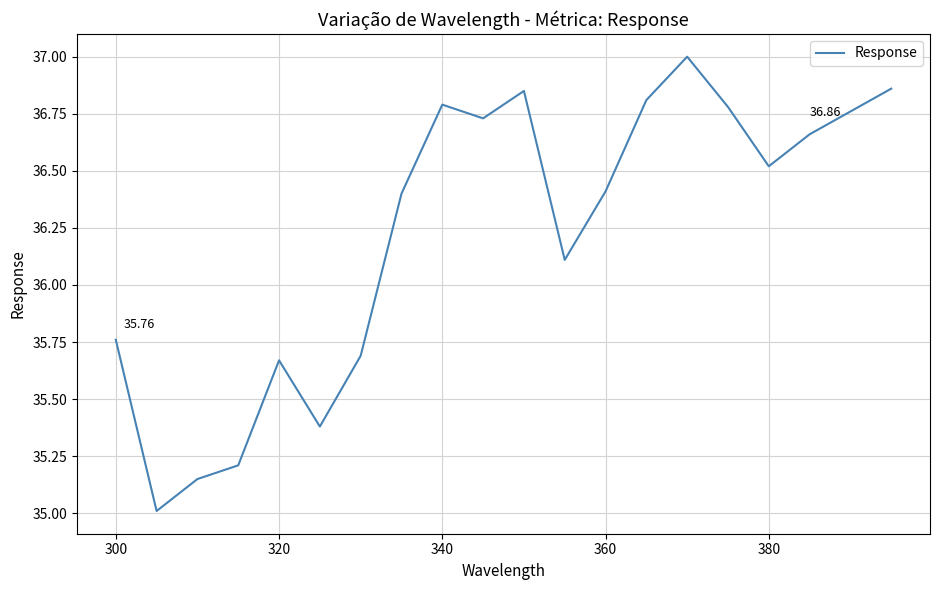

What is the difference between the maximum and minimum values?

2.0